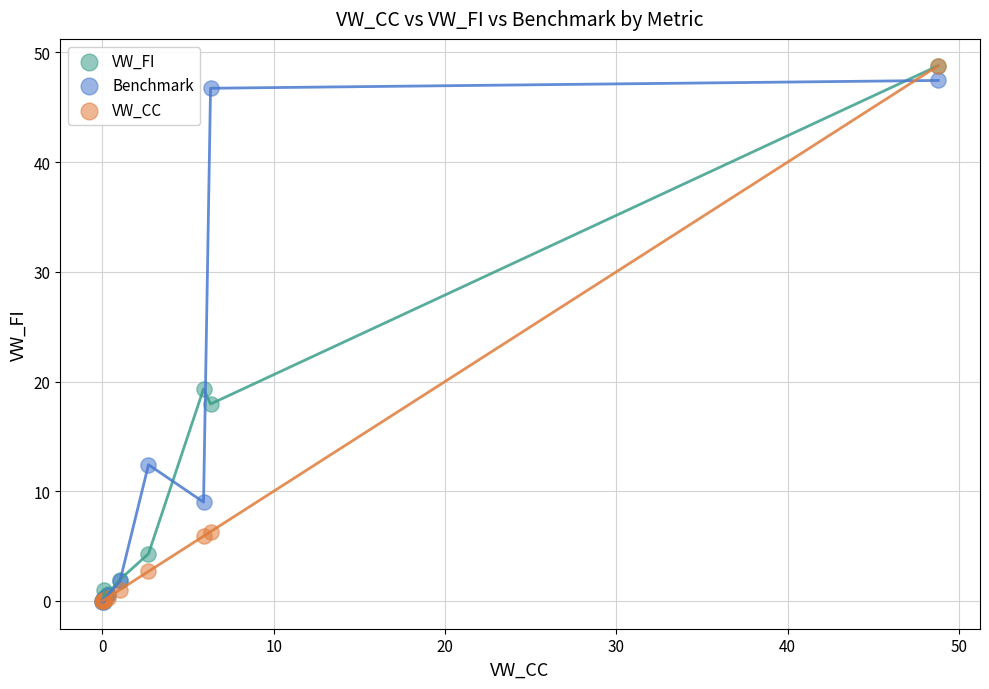

What are all the series names shown in the legend?

VW_FI, Benchmark, VW_CC